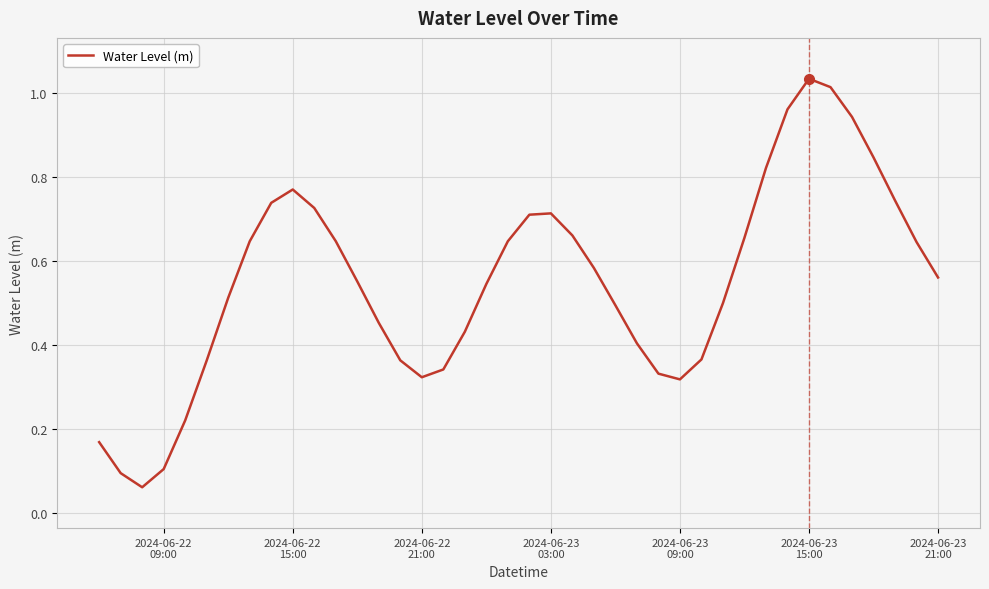

What is the sum of all values?

22.0